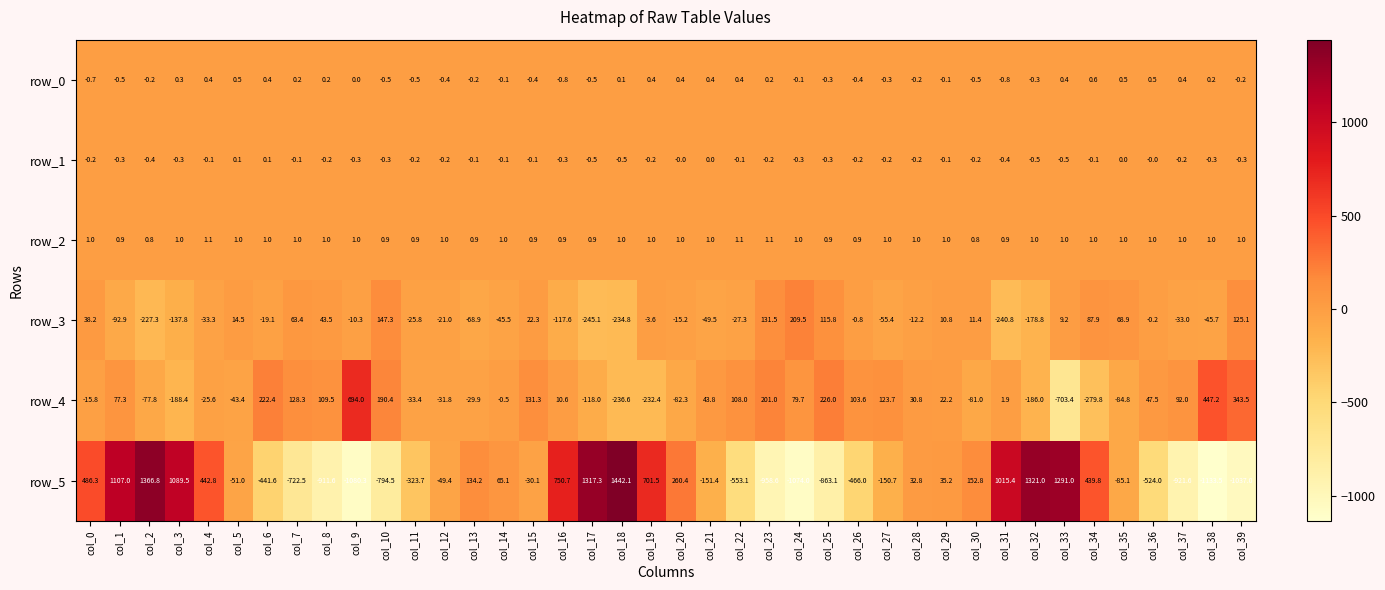

At how many categories does at least one series exceed 637?

11